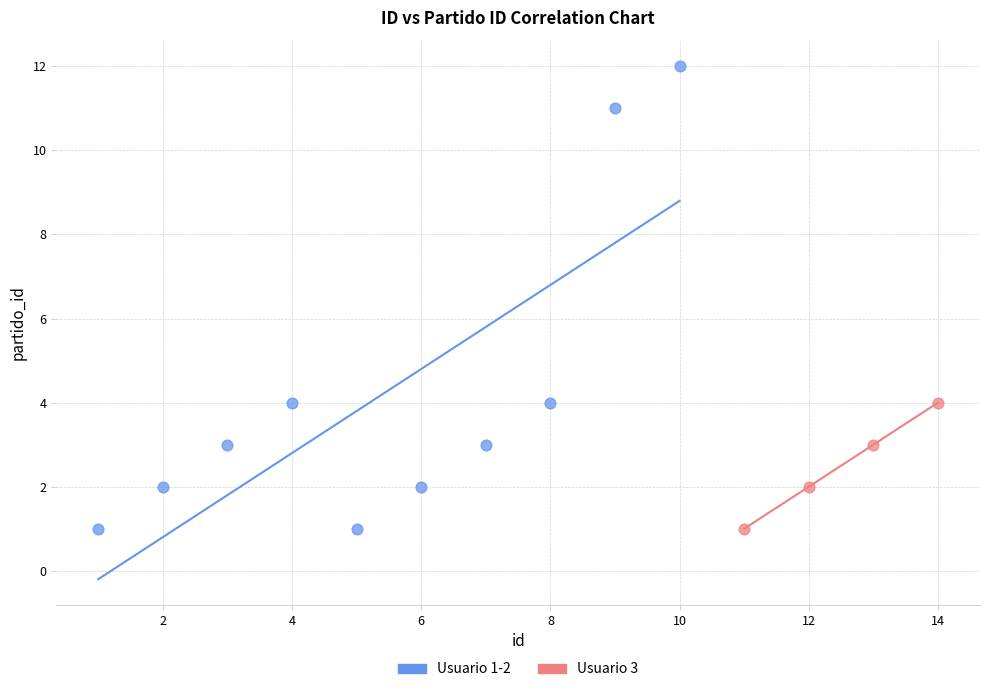

Which series has the widest spread of Y values?

Usuario 1-2